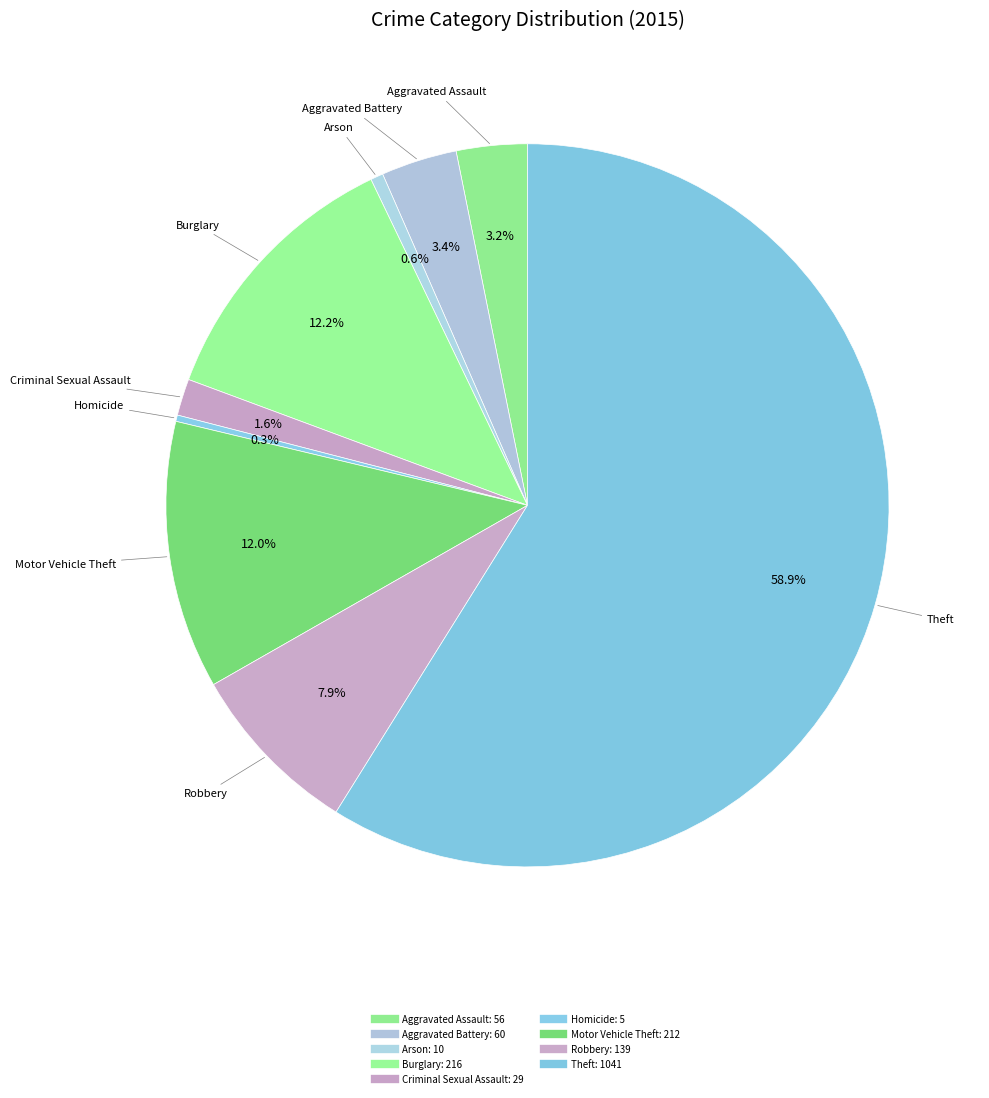

How many slices are in this pie chart?

9